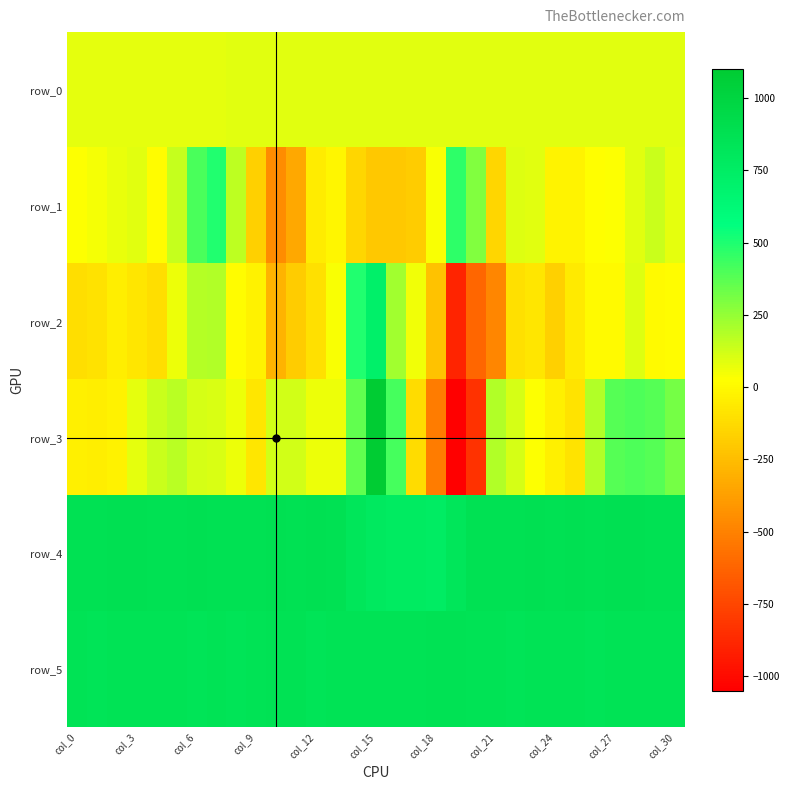

What is the average value of the row_0 series?

85.2